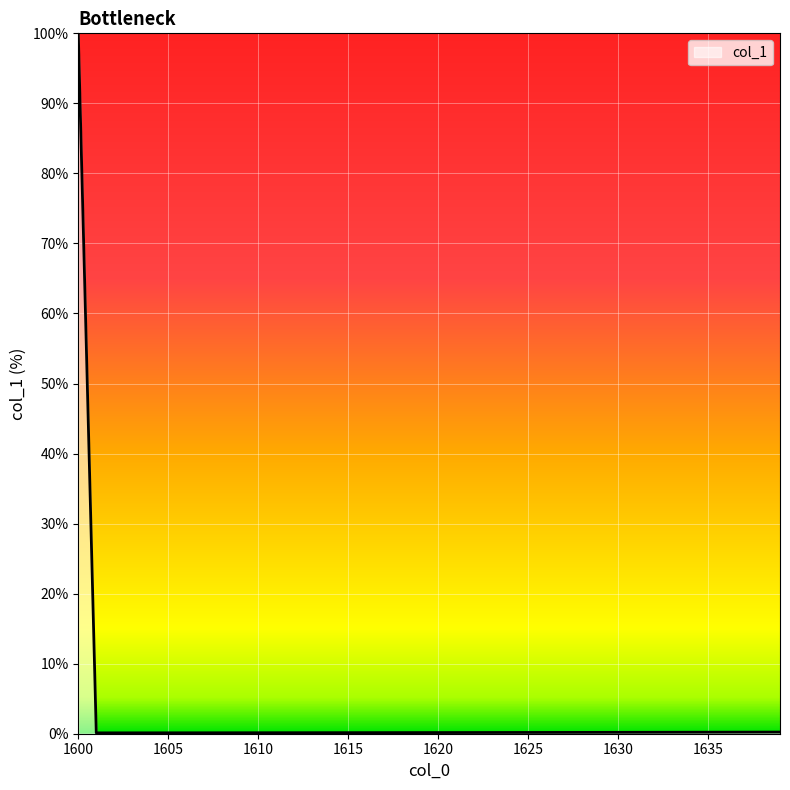

What is the difference between the maximum and minimum values?

99.9